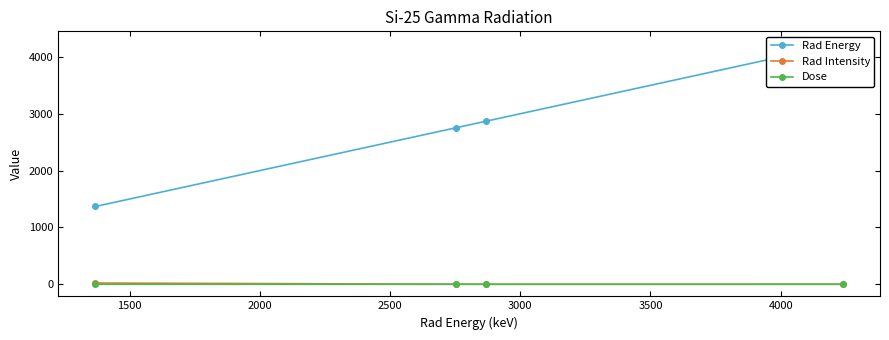

List the series in order of their peak value, lowest first.

Dose, Rad Intensity, Rad Energy